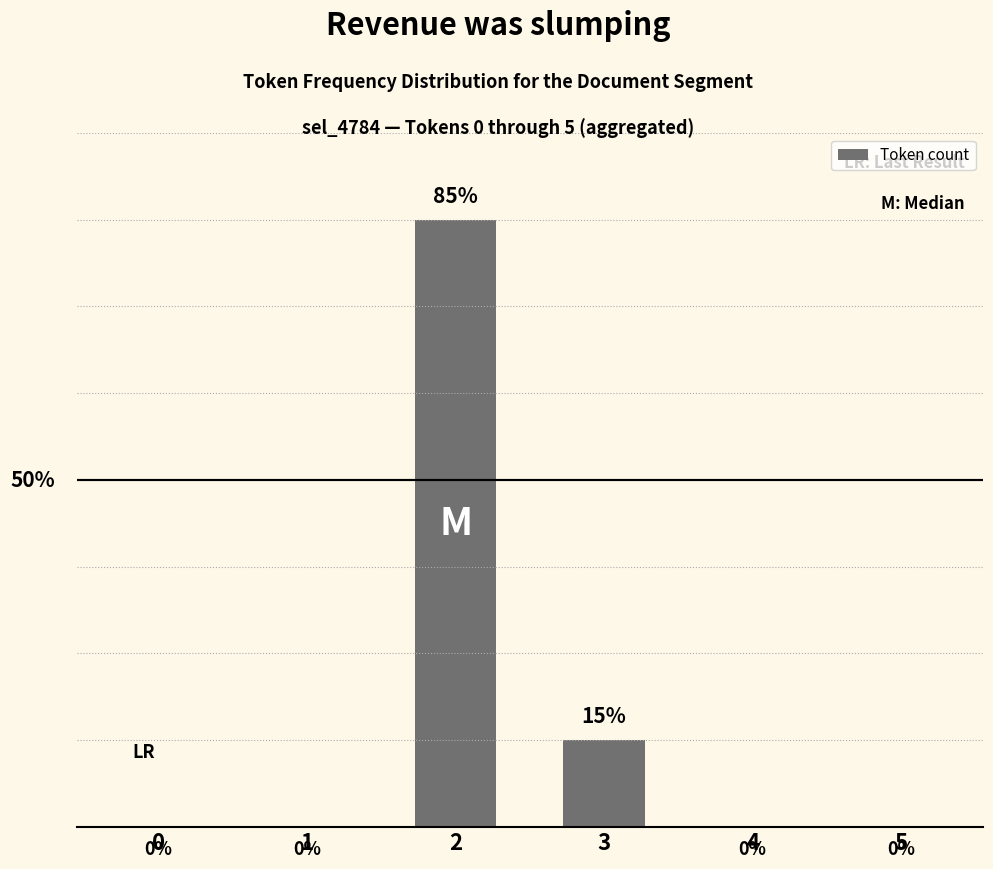

Are the bars horizontal?

No